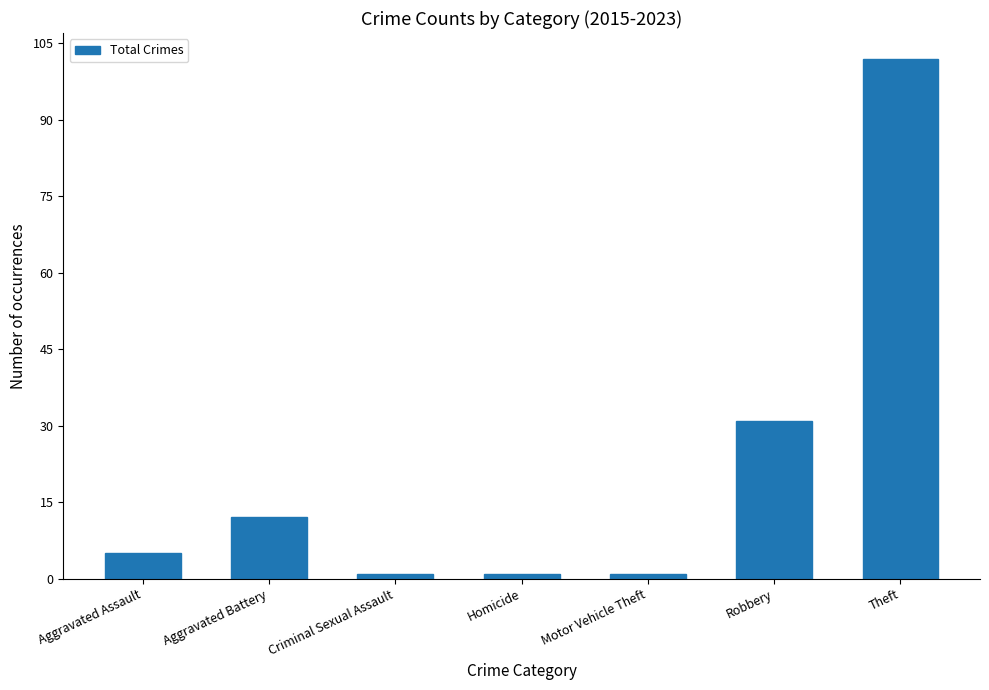

The chart shows a value of 19 at Aggravated Battery. True or false?

False